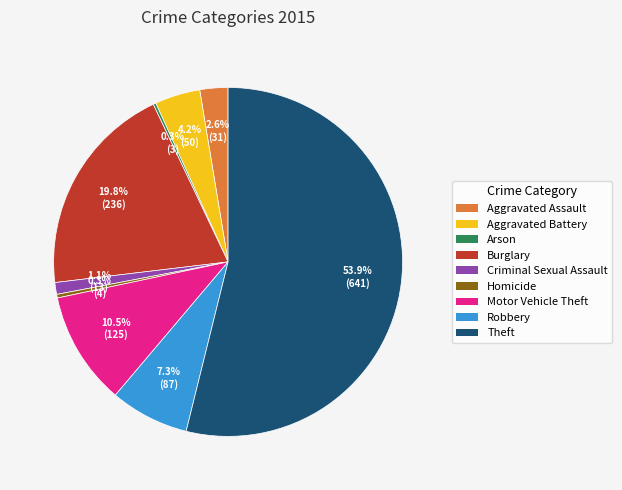

Does any single category account for the majority?

Yes